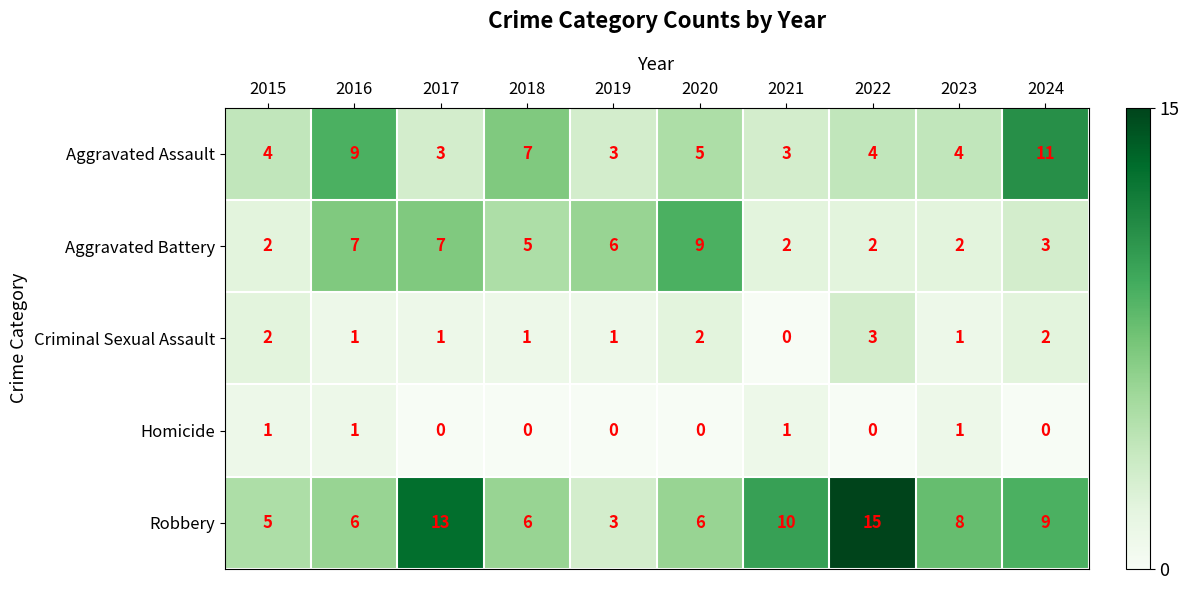

Which series changed the most between 2017 and 2021?

Aggravated Battery